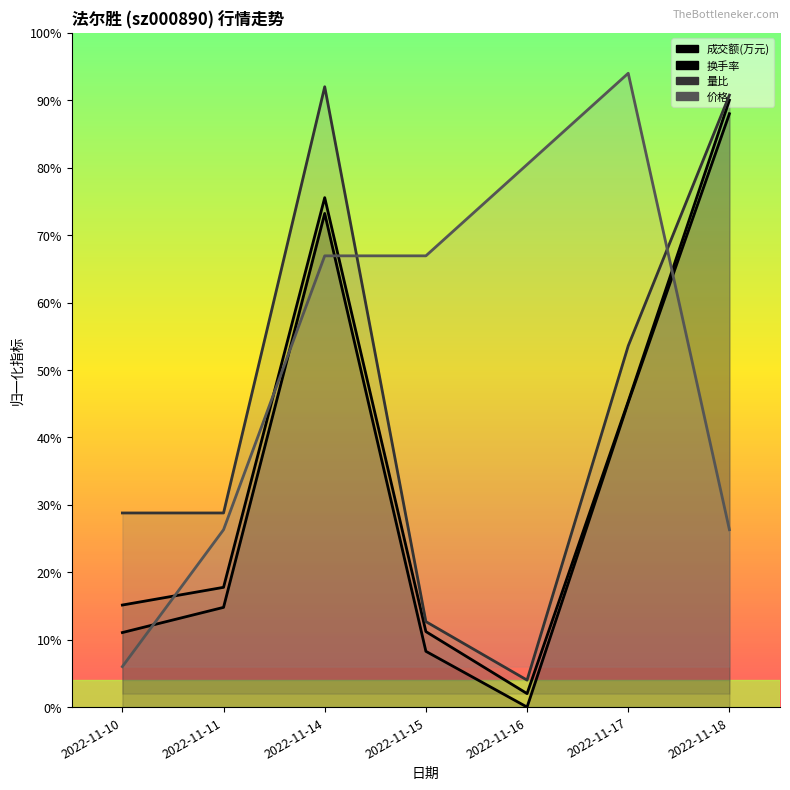

The value of 量比 at 2022-11-14 is 1.6. True or false?

False